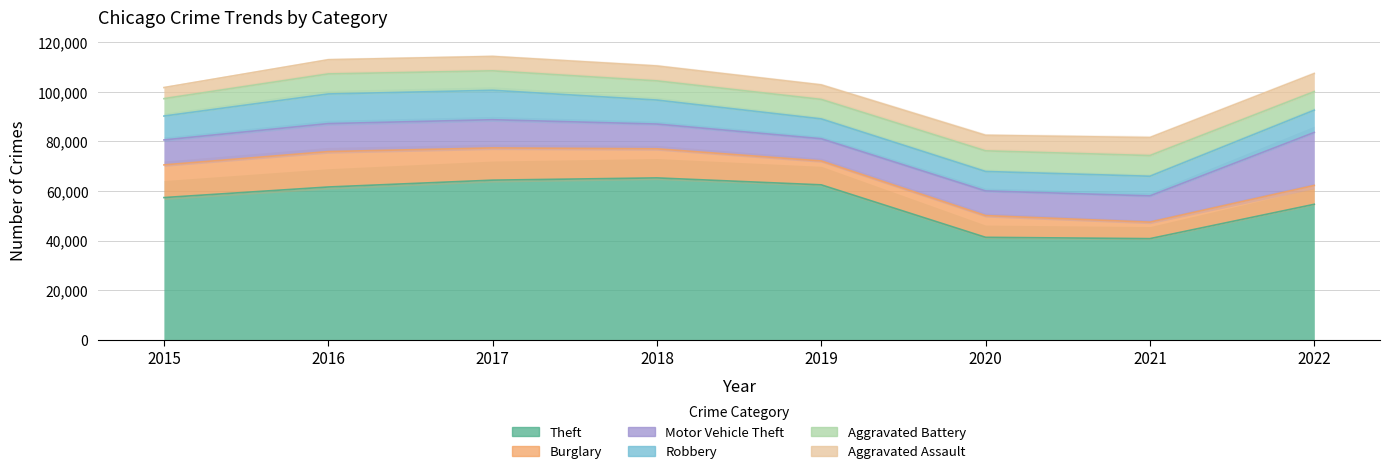

What is the greatest value displayed?

65285